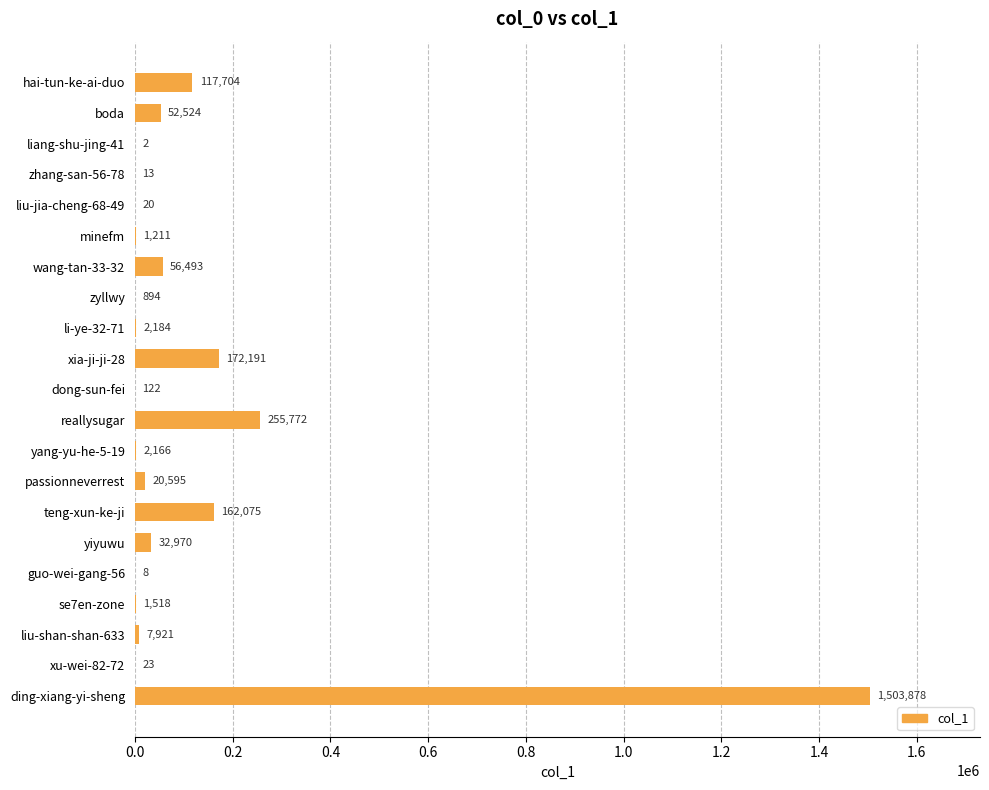

What is the sum of all values?

2390284